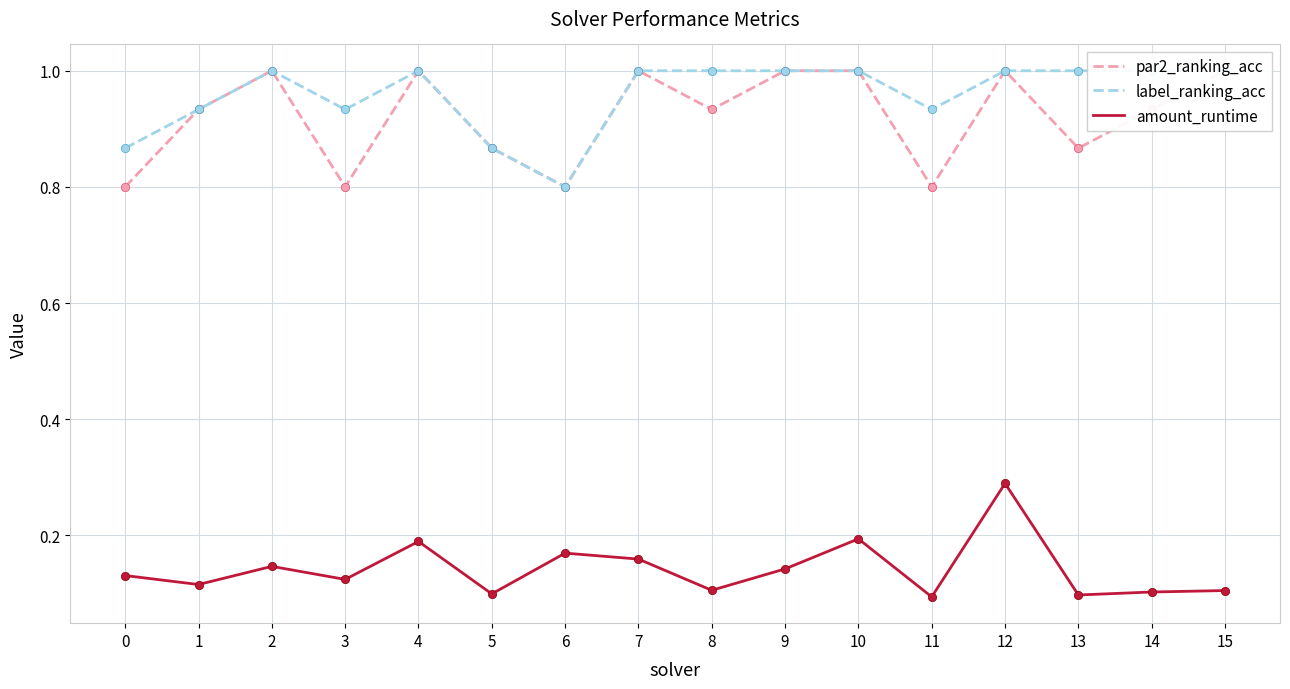

Reading right to left, transcribe all the data shown in this chart.

par2_ranking_acc: 15=1.0	14=0.9	13=0.9	12=1.0	11=0.8	10=1.0	9=1.0	8=0.9	7=1.0	6=0.8	5=0.9	4=1.0	3=0.8	2=1.0	1=0.9	0=0.8
label_ranking_acc: 15=1.0	14=1.0	13=1.0	12=1.0	11=0.9	10=1.0	9=1.0	8=1.0	7=1.0	6=0.8	5=0.9	4=1.0	3=0.9	2=1.0	1=0.9	0=0.9
amount_runtime: 15=0.1	14=0.1	13=0.1	12=0.3	11=0.1	10=0.2	9=0.1	8=0.1	7=0.2	6=0.2	5=0.1	4=0.2	3=0.1	2=0.1	1=0.1	0=0.1